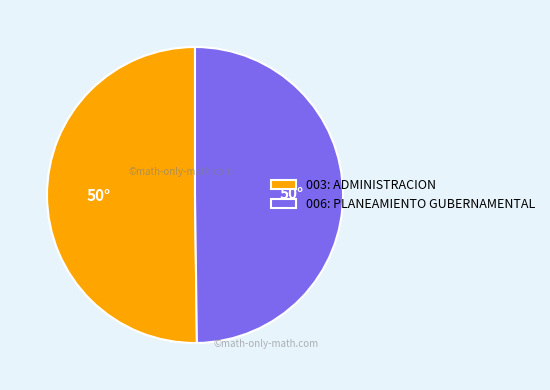

Approximately how many times larger is the value at 006: PLANEAMIENTO GUBERNAMENTAL compared to 003: ADMINISTRACION?

1.0